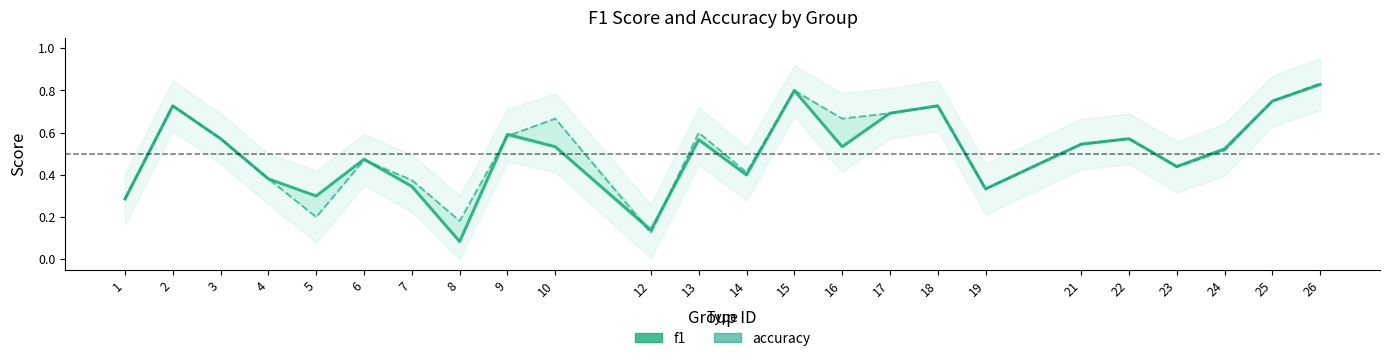

How many lines are shown in the chart?

2